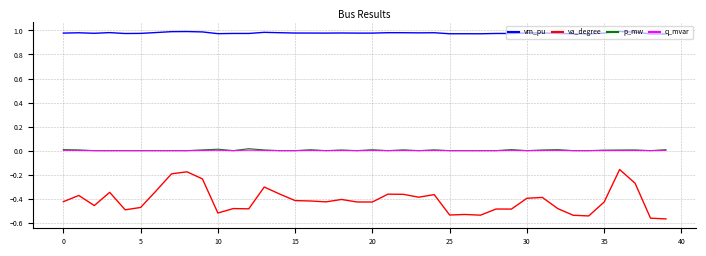

Which series has the widest spread of values?

va_degree